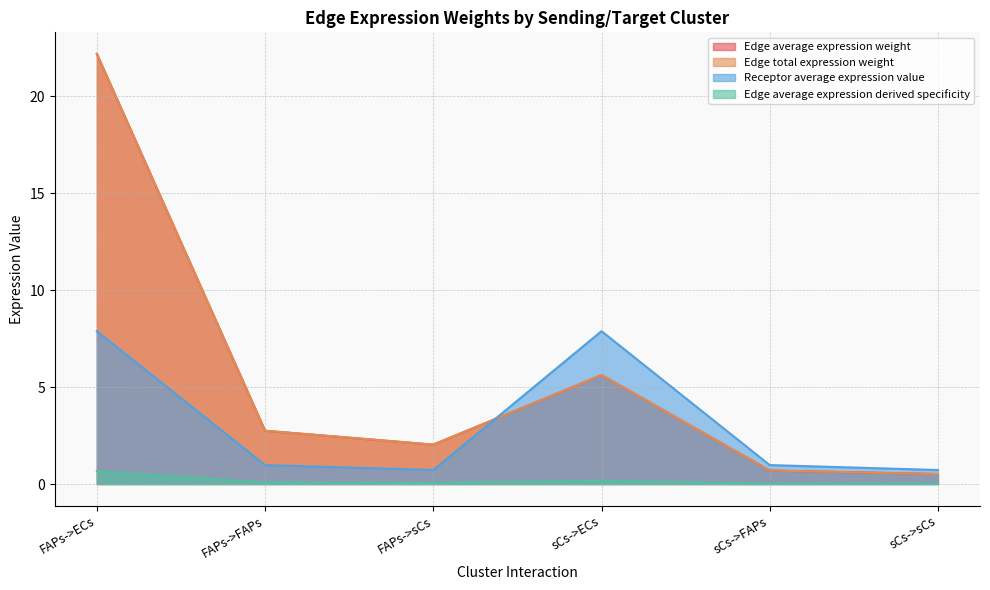

What is the total value across all series at FAPs->ECs?

52.9